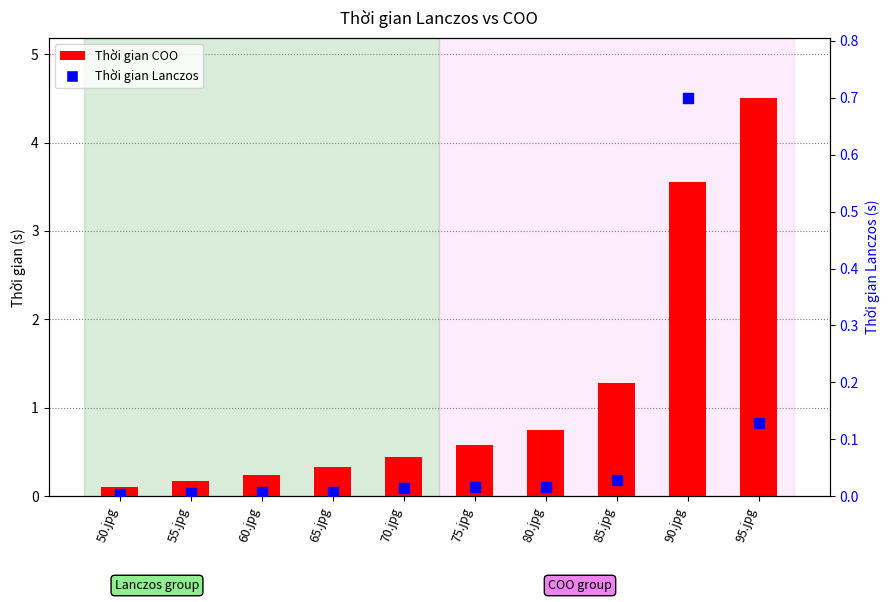

What is the total value across all series at 70.jpg?

0.5